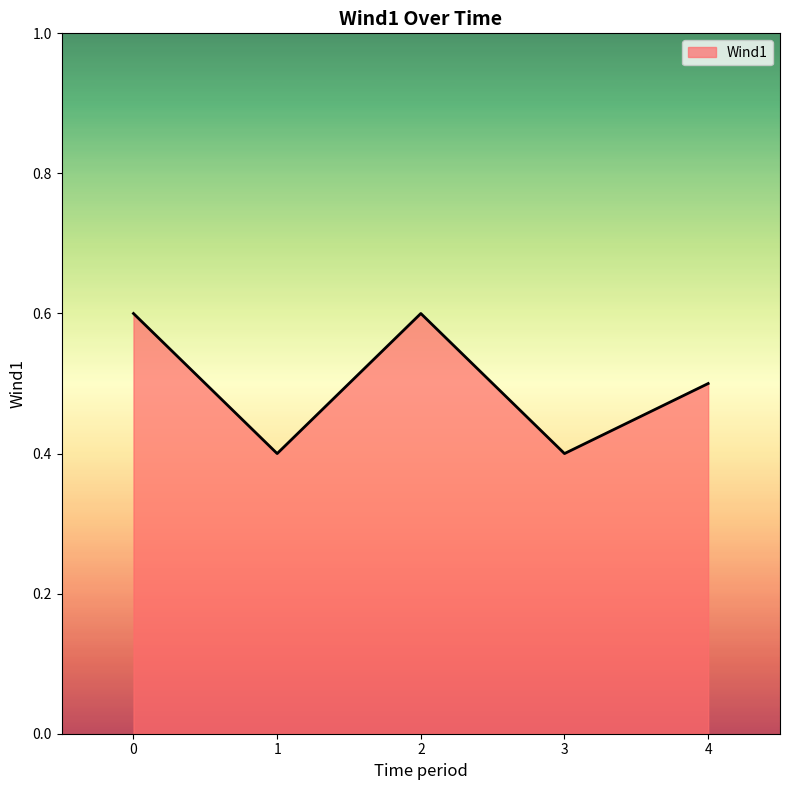

Reading left to right, transcribe all the data shown in this chart.

0.6	0.4	0.6	0.4	0.5